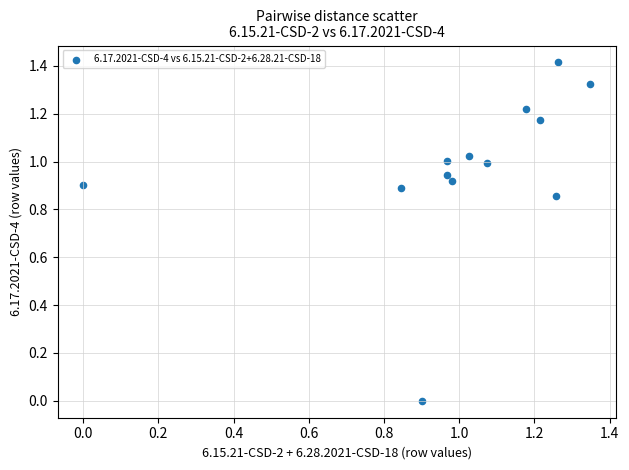

Count the number of points in this scatter plot.

13